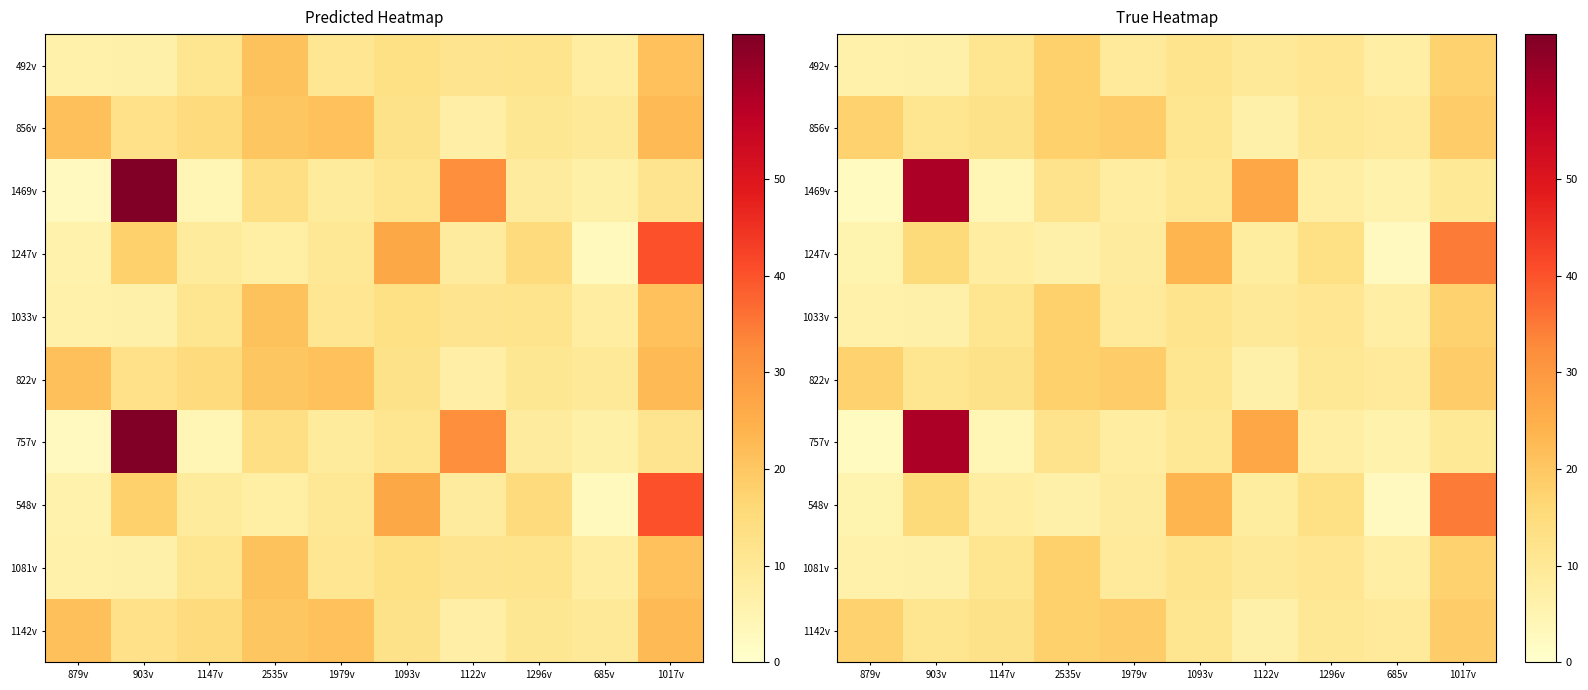

What is the lowest value of the 1469v series?

2.2